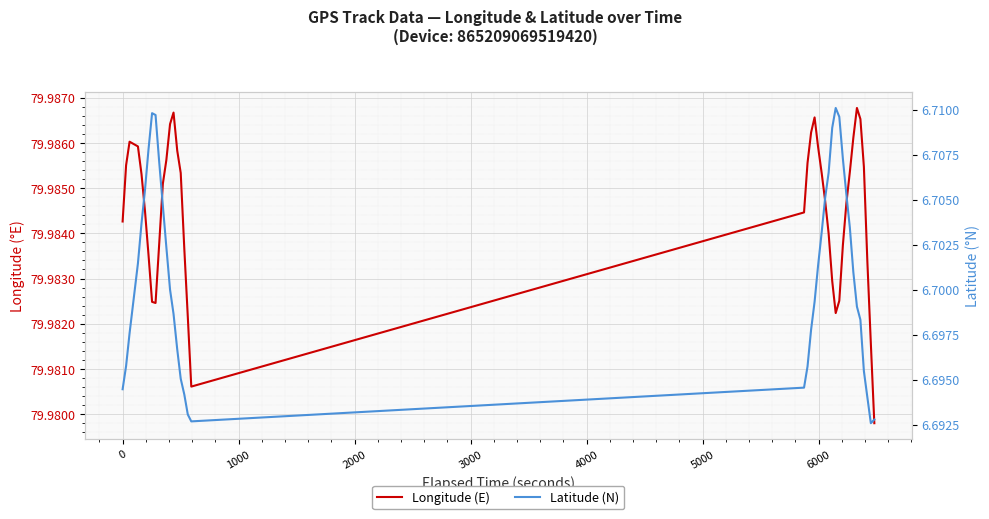

Which series has the largest range (max minus min)?

Latitude (N)